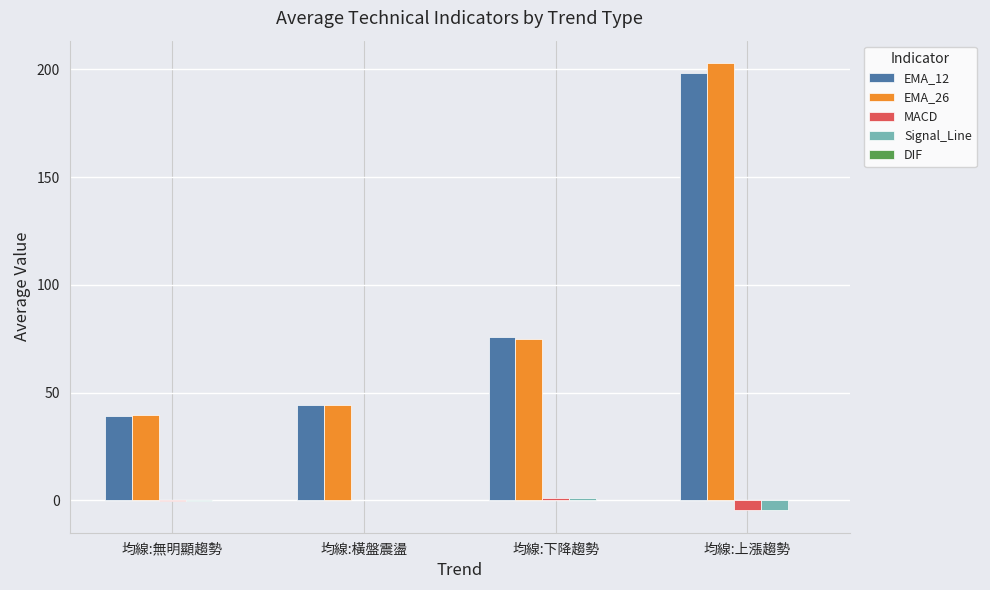

What is the sum of all MACD values?

-3.6